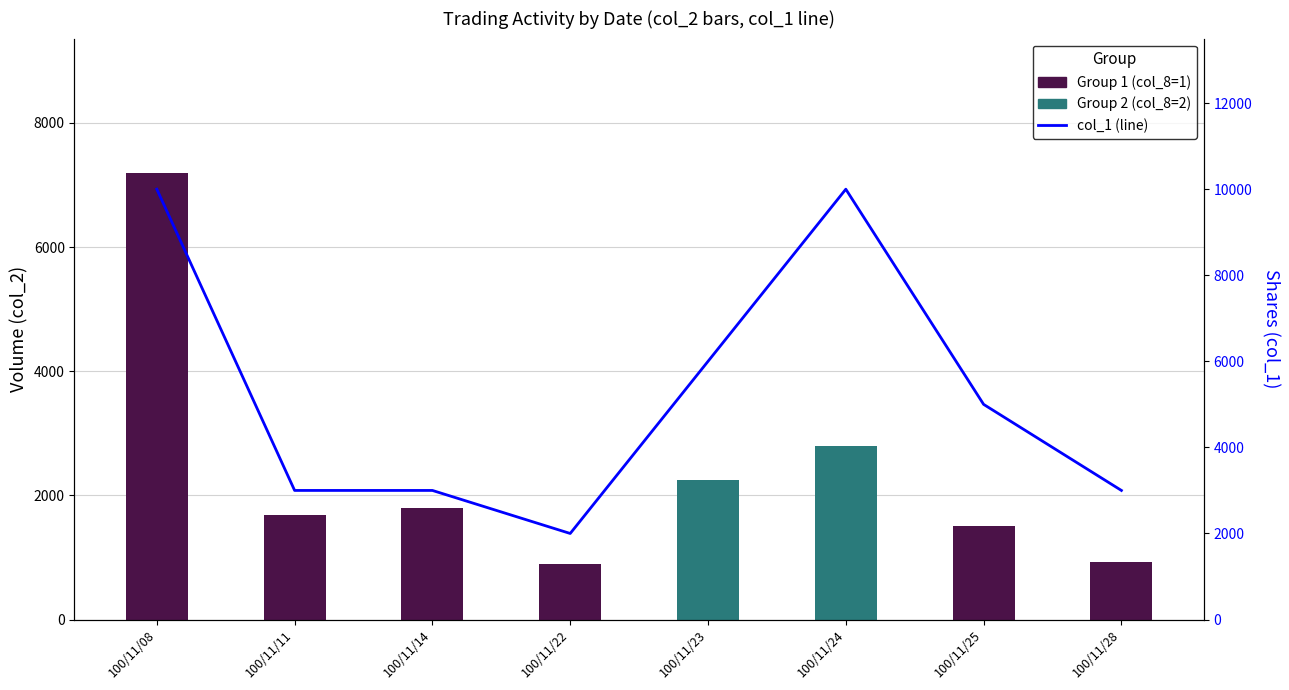

Rank the categories by value from highest to lowest.

100/11/08, 100/11/24, 100/11/23, 100/11/25, 100/11/11, 100/11/14, 100/11/28, 100/11/22